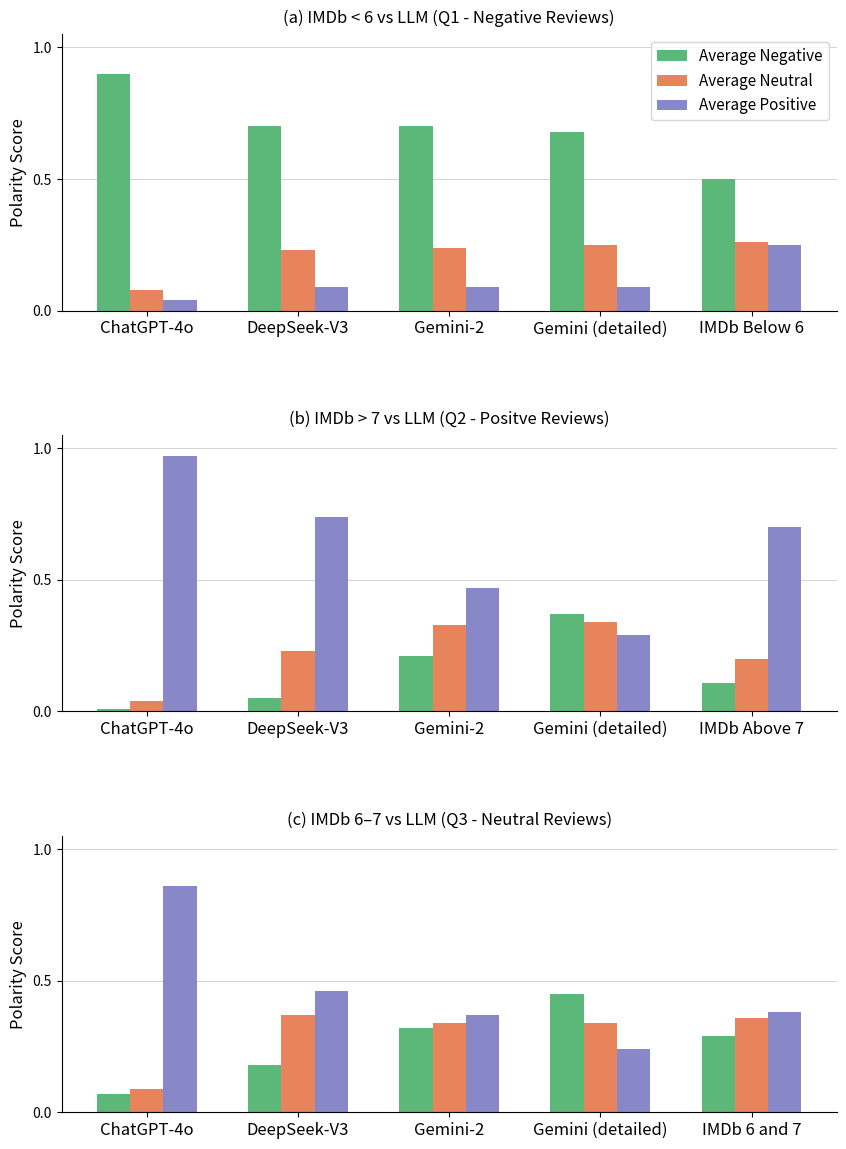

At which label does Average Negative reach its peak?

Gemini (detailed)